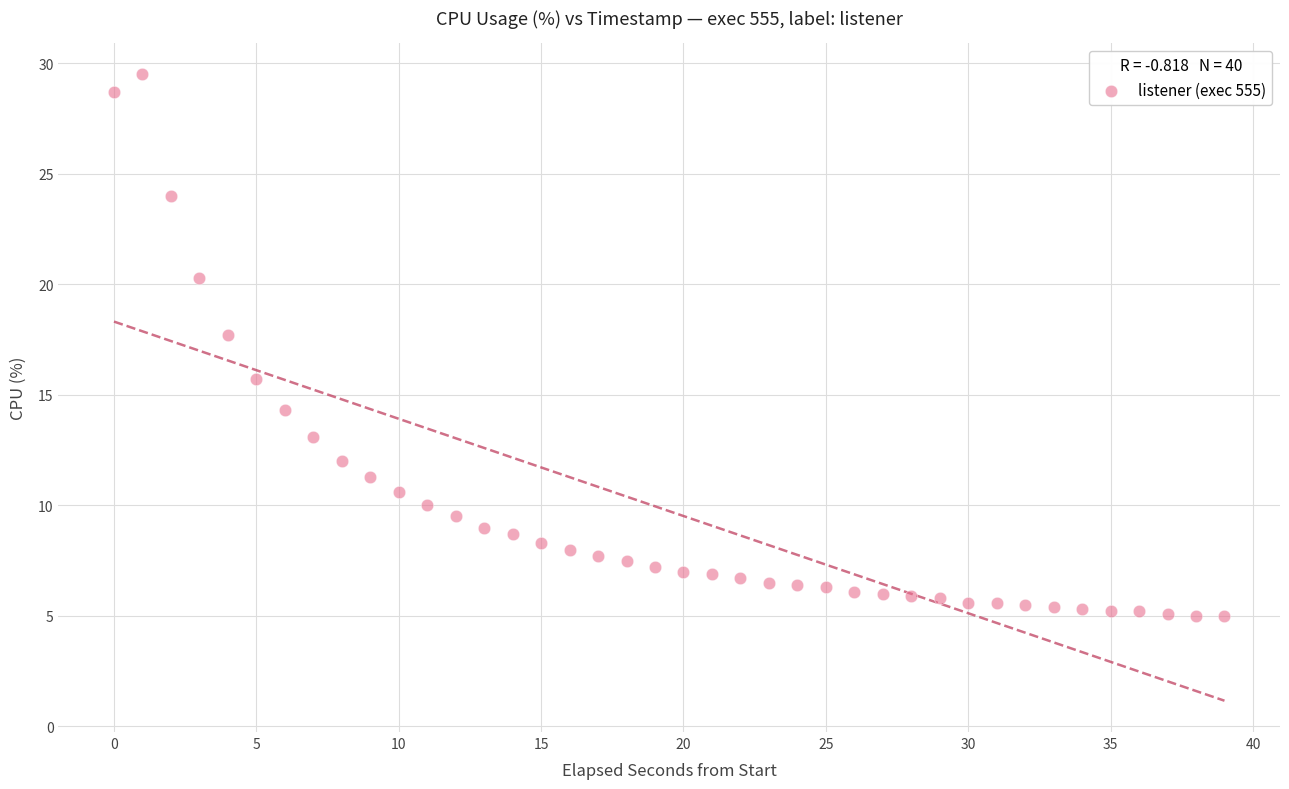

What Y value in the scatter plot is closest to 17?

17.7